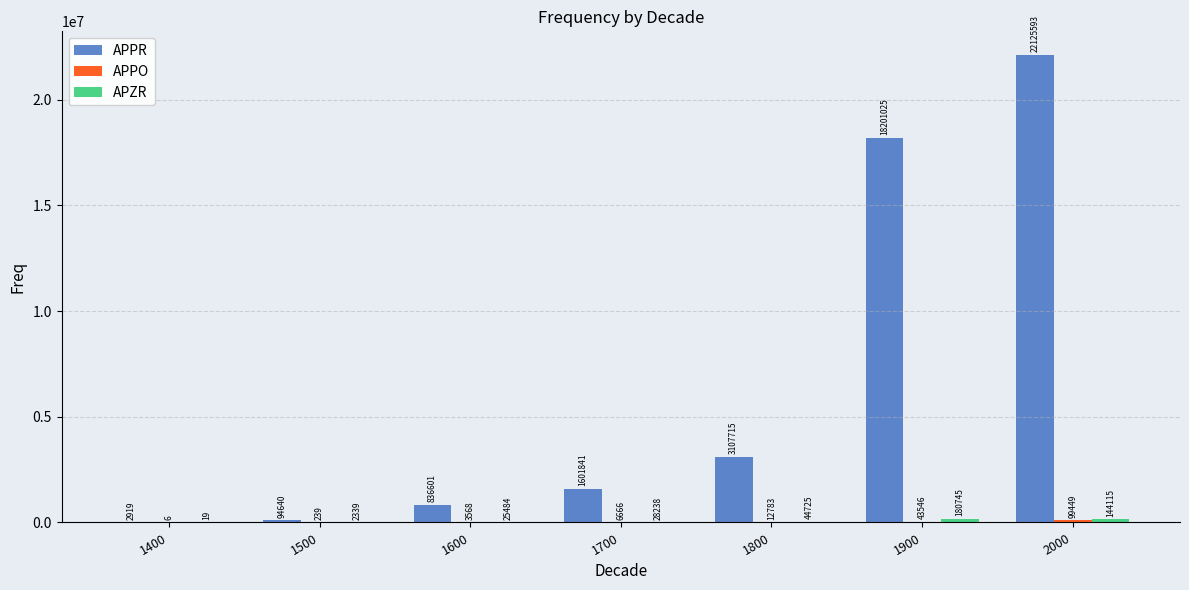

What is the approximate value of APPR at 1400?

2919